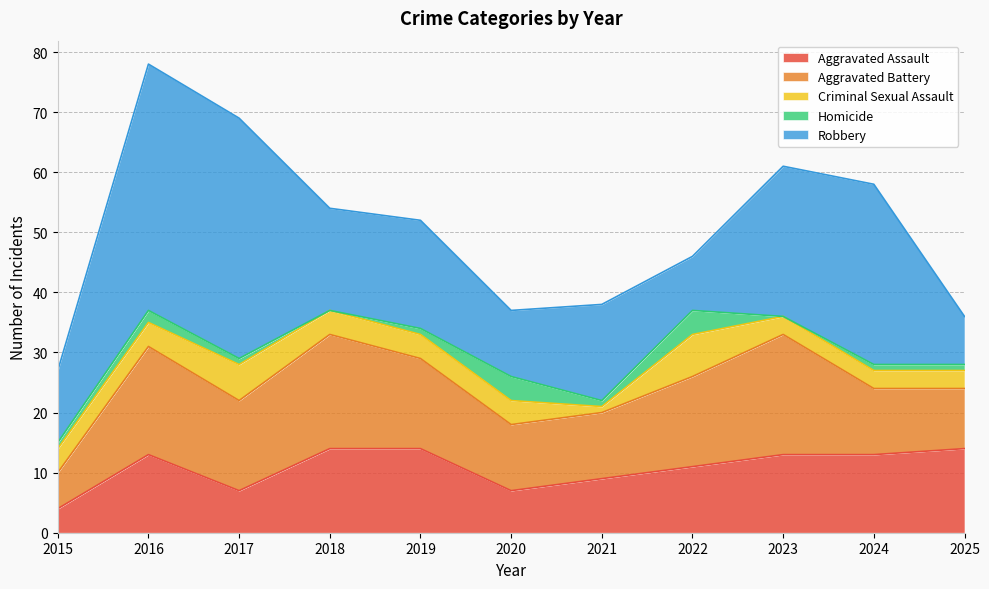

At which label does Robbery reach its minimum?

2025